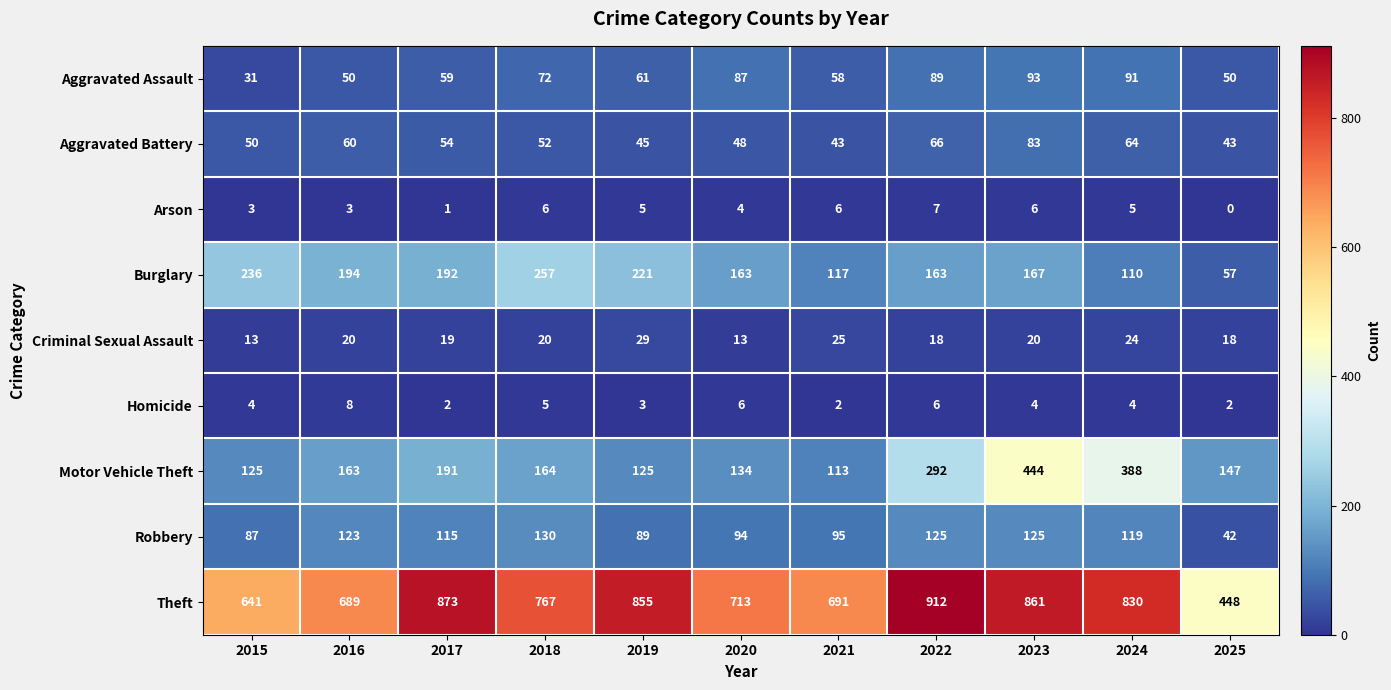

At which category is the sum across all series the highest?

2023